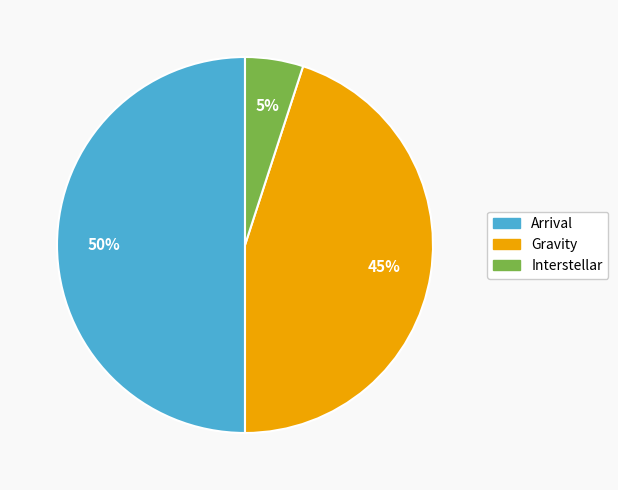

What is the smallest slice in the pie chart?

Interstellar